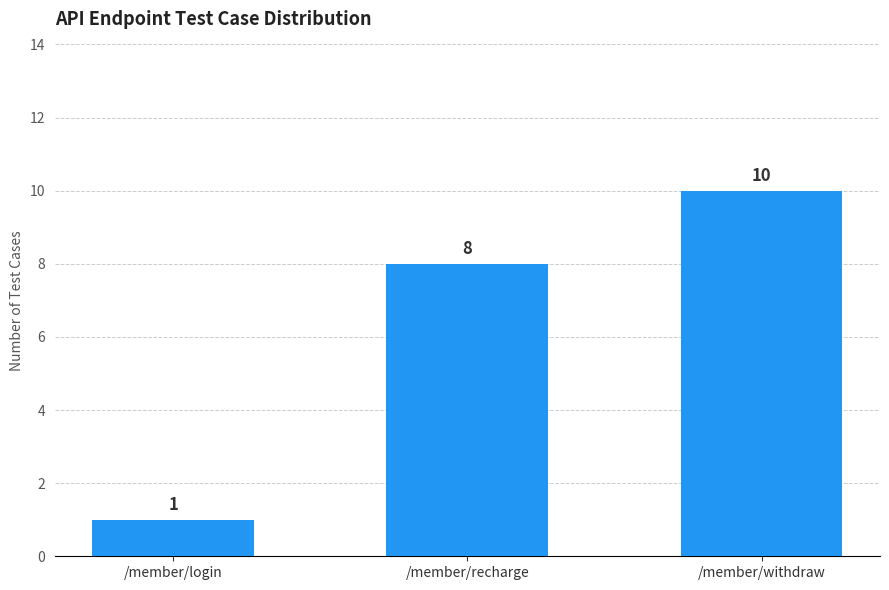

What is the value of the 1st bar from the left?

1